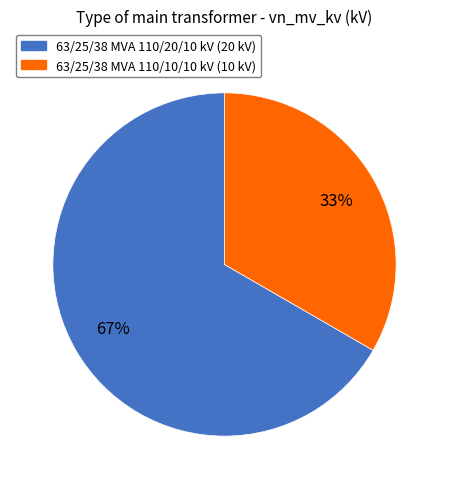

To the nearest percent, what portion does 63/25/38 MVA 110/10/10 kV represent?

33%